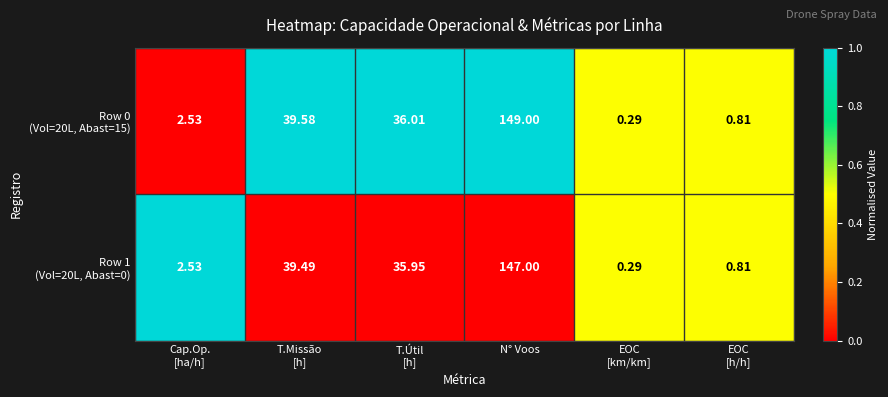

At which category is the sum across all series the highest?

N° Voos